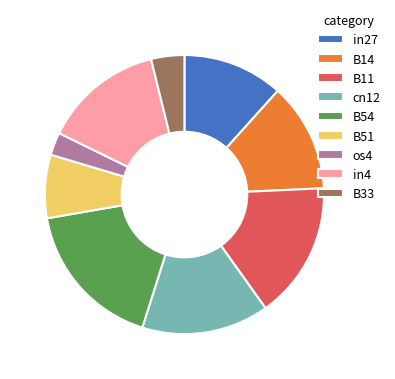

Rank the categories by value from highest to lowest.

B54, B11, cn12, in4, B14, in27, B51, B33, os4